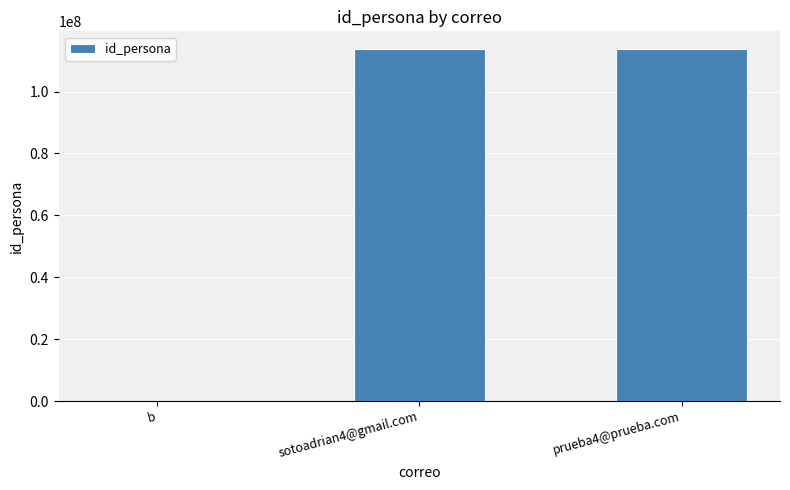

What is the sum of all values?

227580836